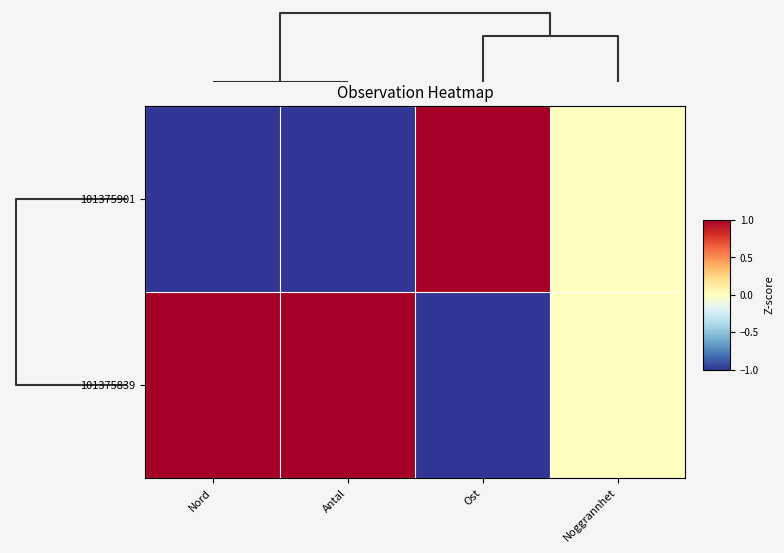

Reading left to right, what are all the values shown in this chart?

101375901: Nord=-1.0	Antal=-1.0	Ost=1.0	Noggrannhet=0.0
101375839: Nord=1.0	Antal=1.0	Ost=-1.0	Noggrannhet=0.0